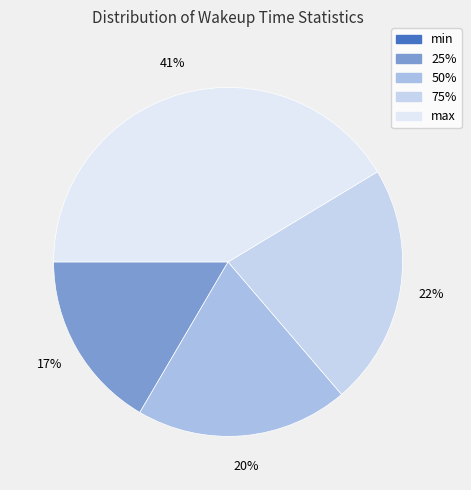

How many segments does this pie chart have?

5